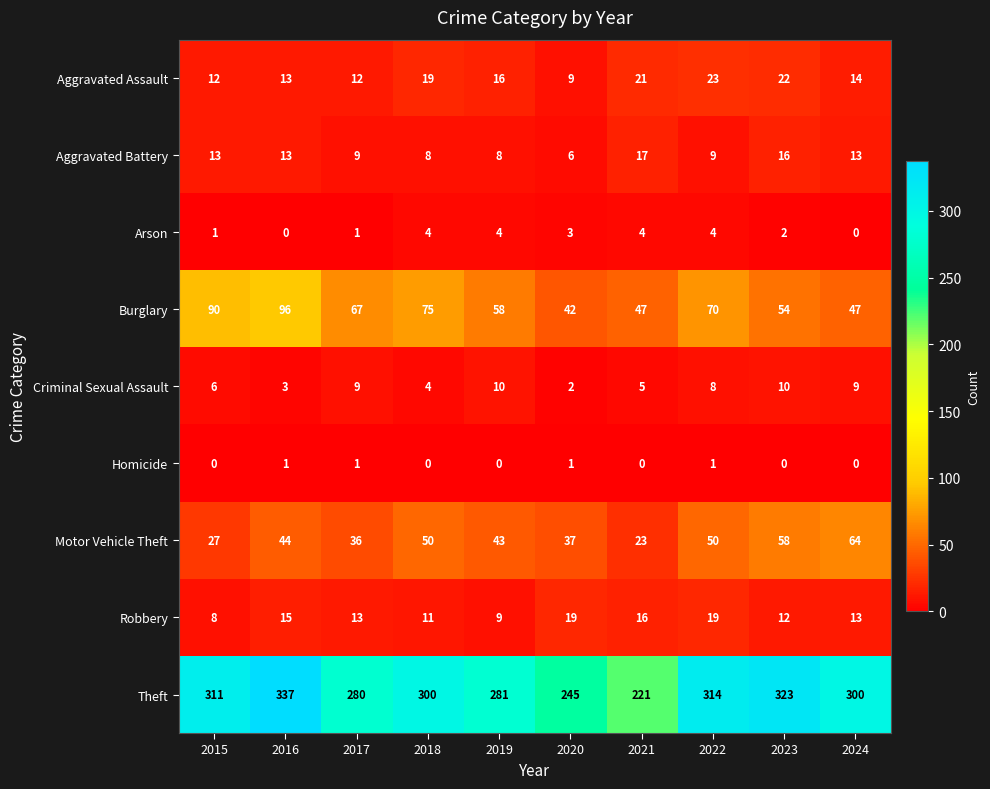

Is it true that Robbery equals 3 at 2017?

False